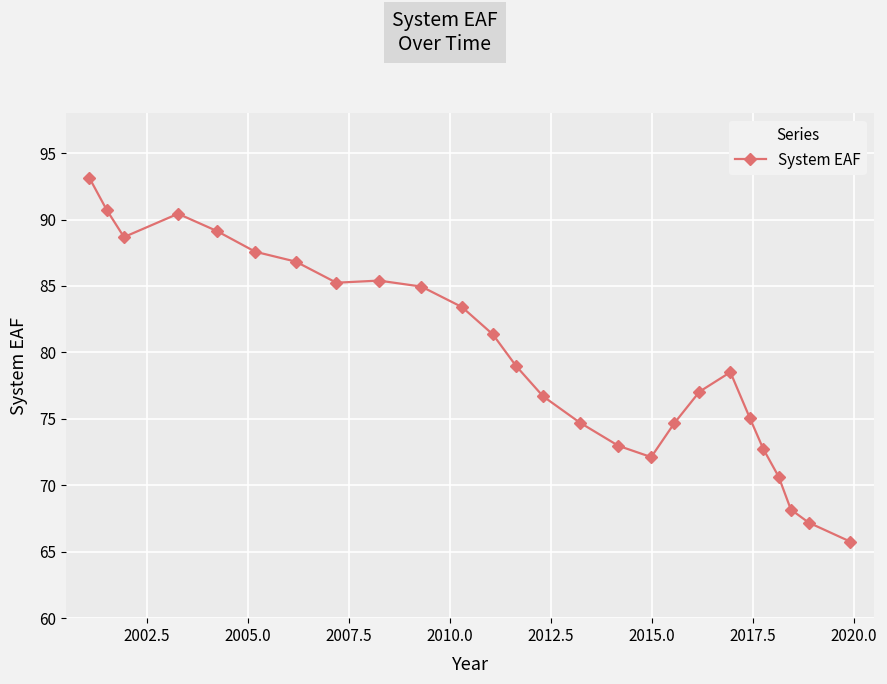

How many distinct data groups are displayed?

1